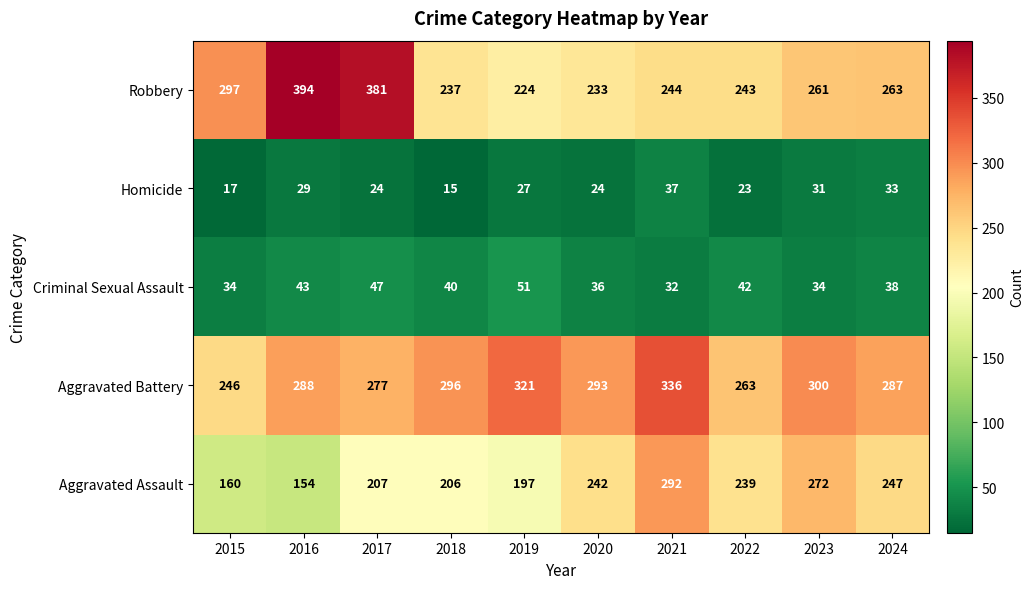

Rank the series at 2015 from lowest to highest value.

Homicide, Criminal Sexual Assault, Aggravated Assault, Aggravated Battery, Robbery